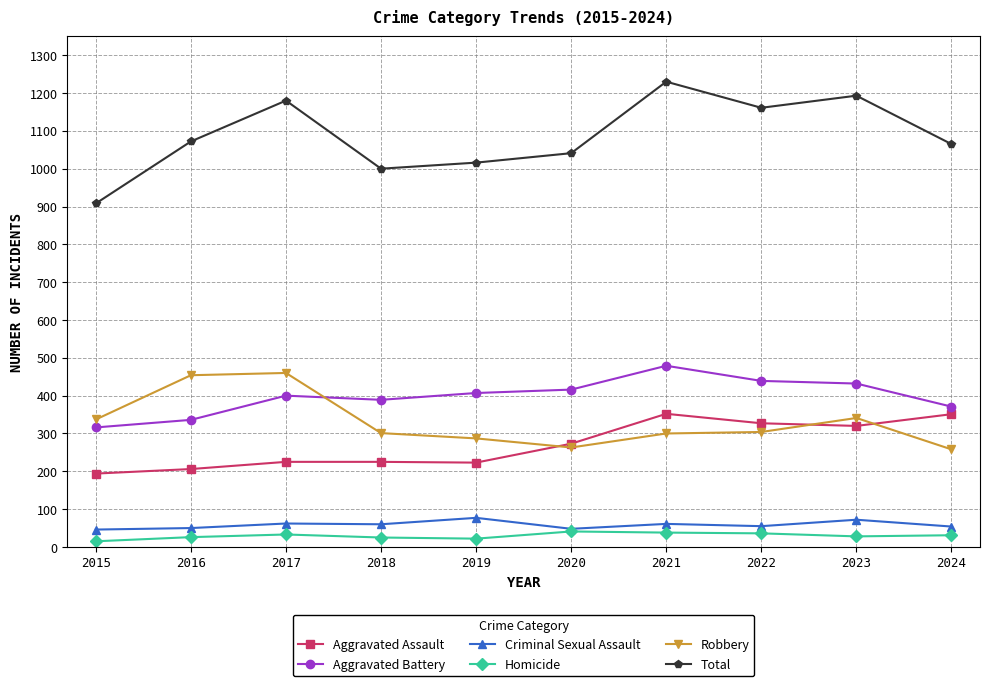

Read the Total value at 2021.

1230